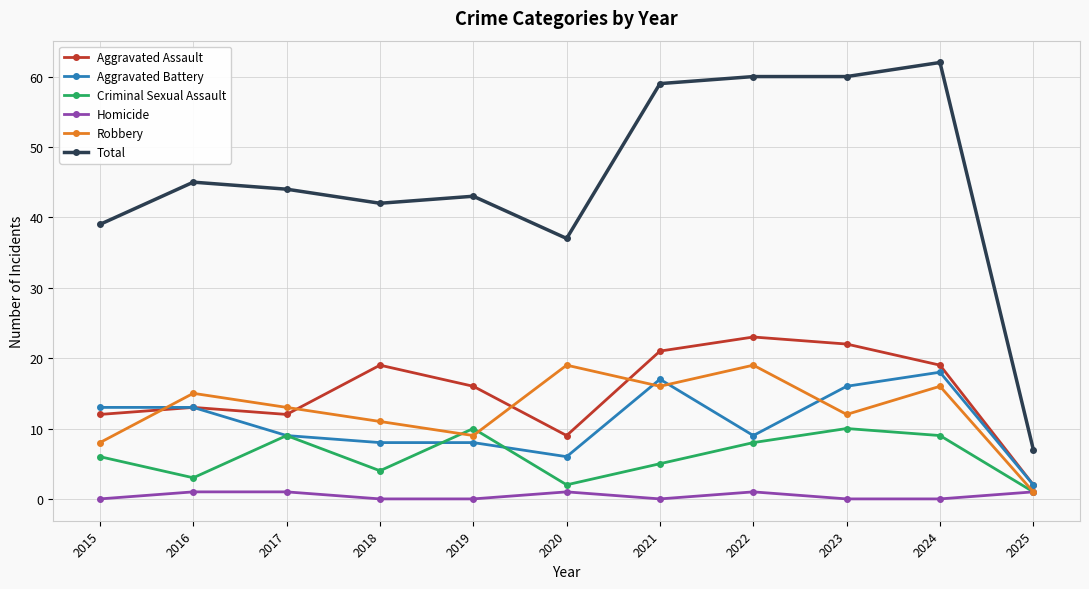

True or false: Total has more than 0 interior local peaks.

True